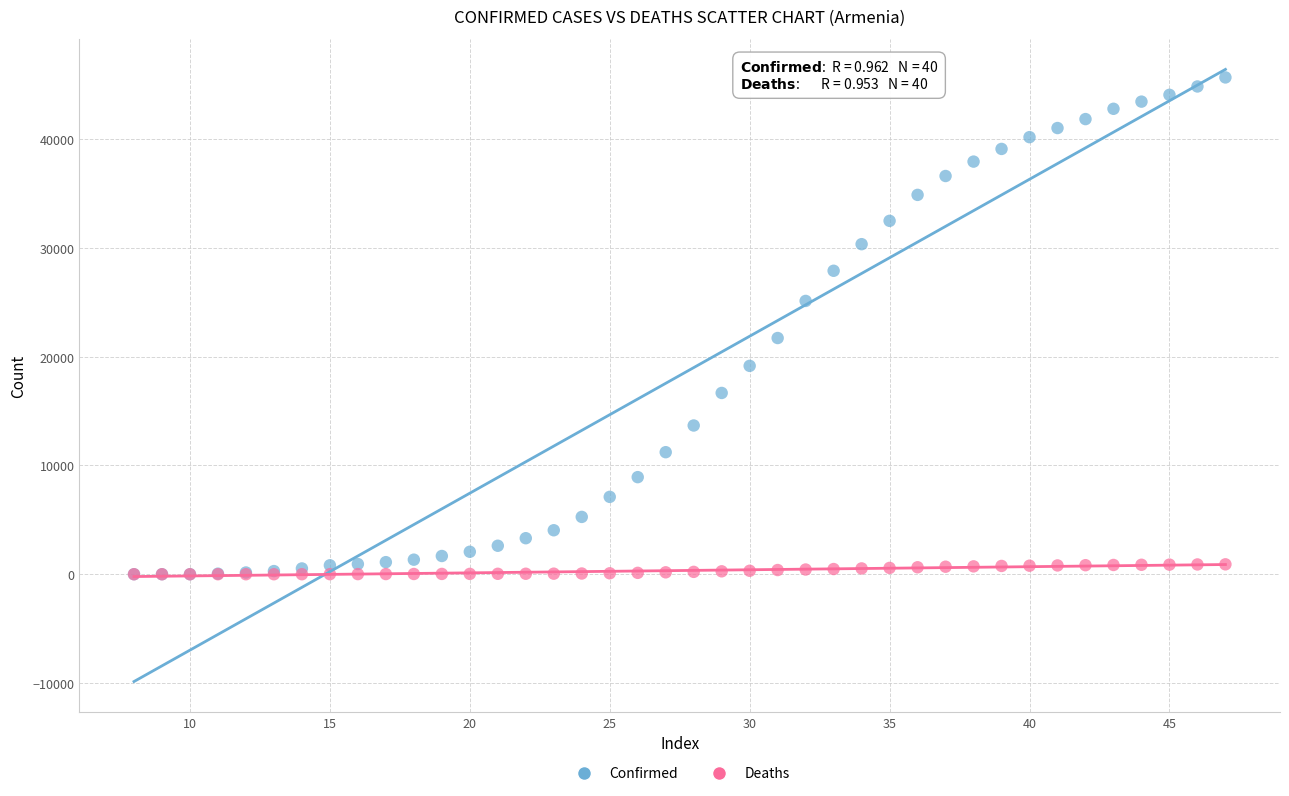

Across all series, what Y value is closest to 22837?

21717